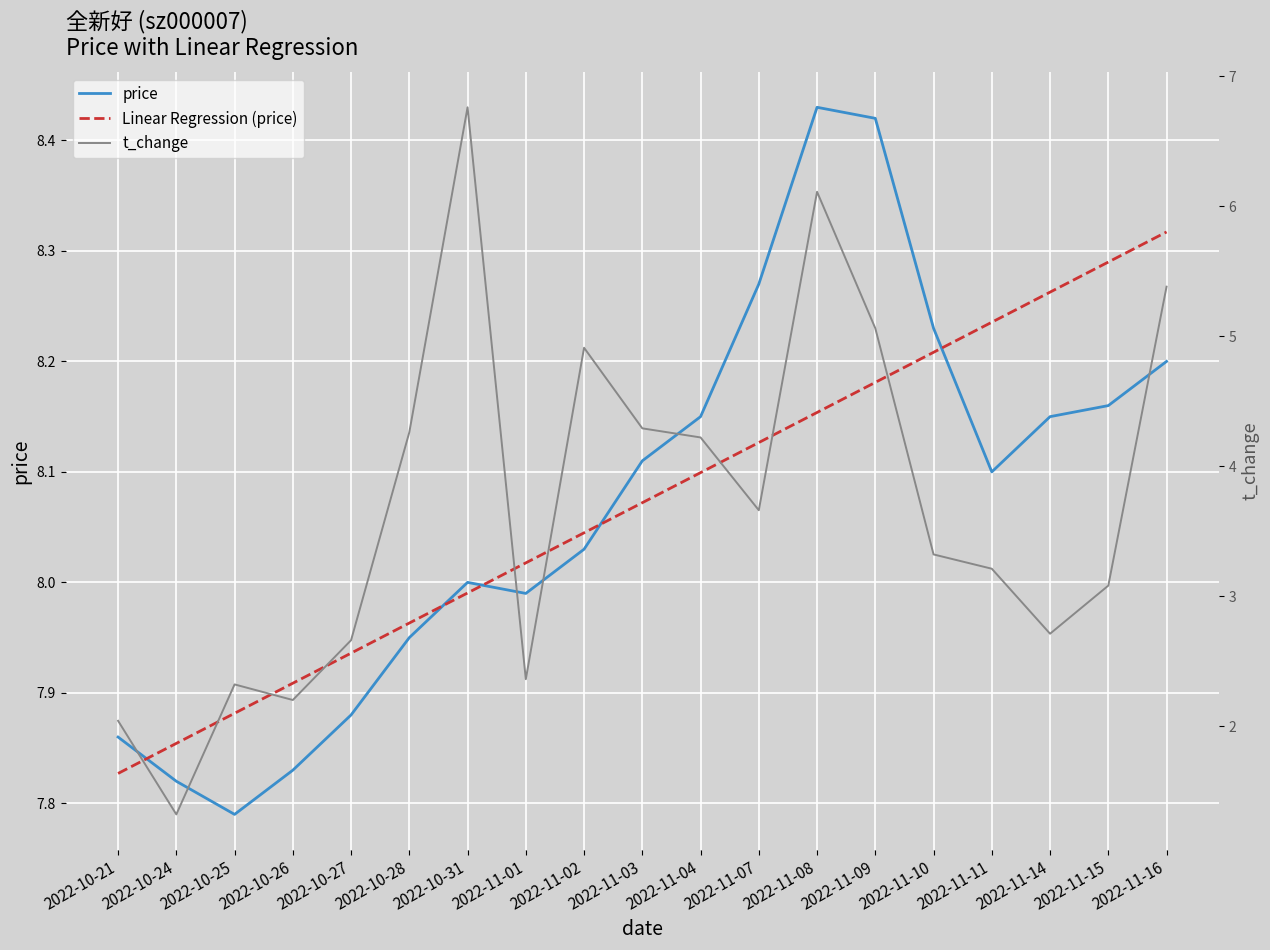

True or false: t_change has a value of 7.5 at 2022-10-28.

False